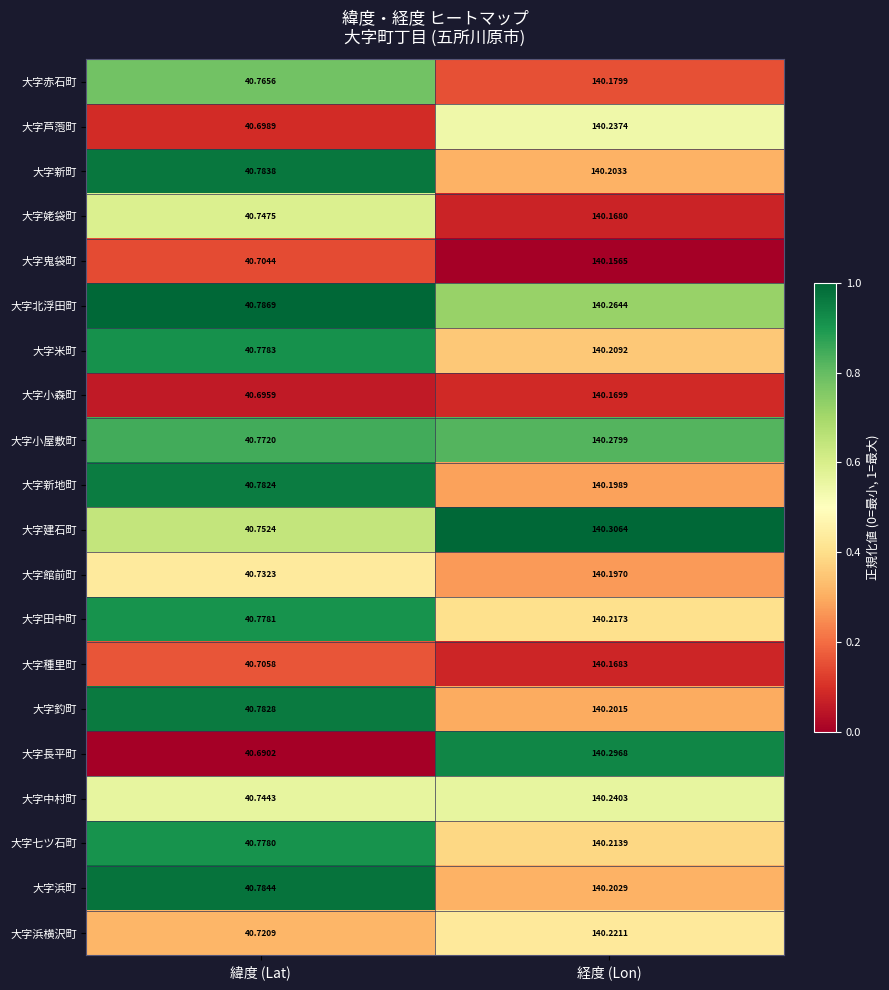

Rank the series by their maximum value, from highest to lowest.

大字建石町, 大字長平町, 大字小屋敷町, 大字北浮田町, 大字中村町, 大字芦萢町, 大字浜横沢町, 大字田中町, 大字七ツ石町, 大字米町, 大字新町, 大字浜町, 大字釣町, 大字新地町, 大字館前町, 大字赤石町, 大字小森町, 大字種里町, 大字姥袋町, 大字鬼袋町